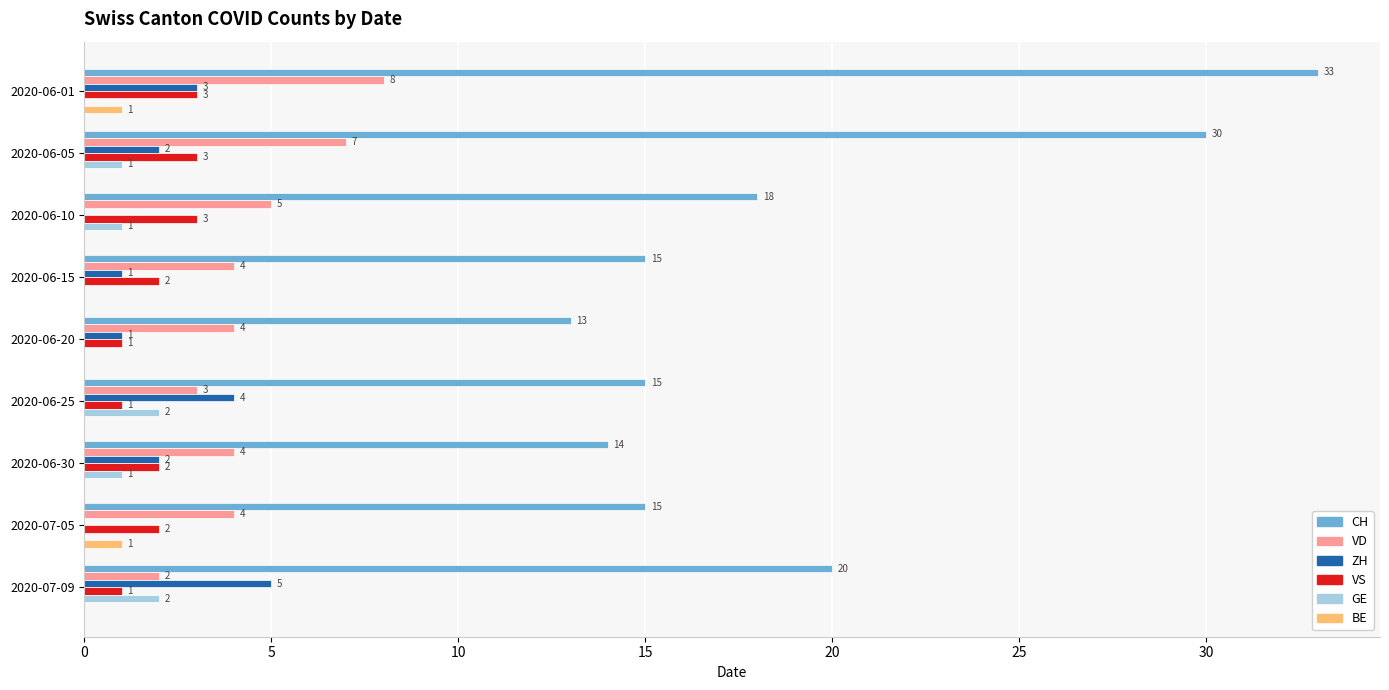

What is the sum of the VD values at 2020-07-05 and 2020-06-01?

12